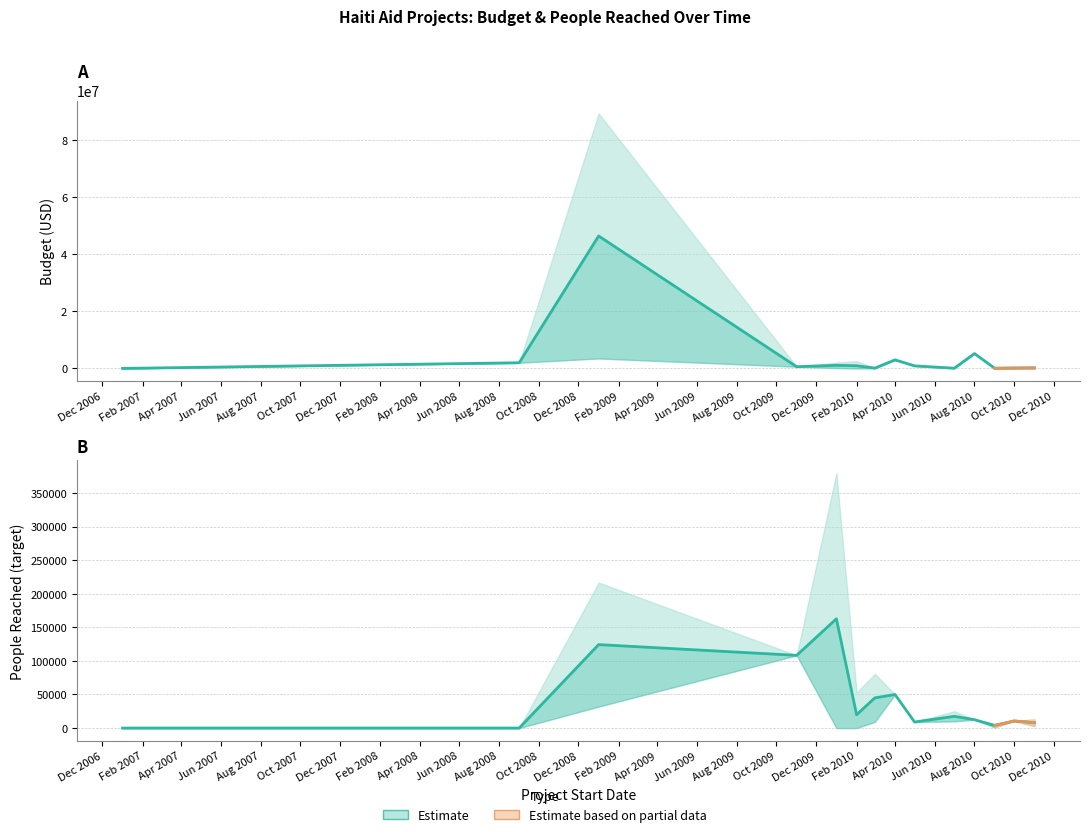

Rank the series by their maximum value, from highest to lowest.

Budget, Number of People Reached (target)